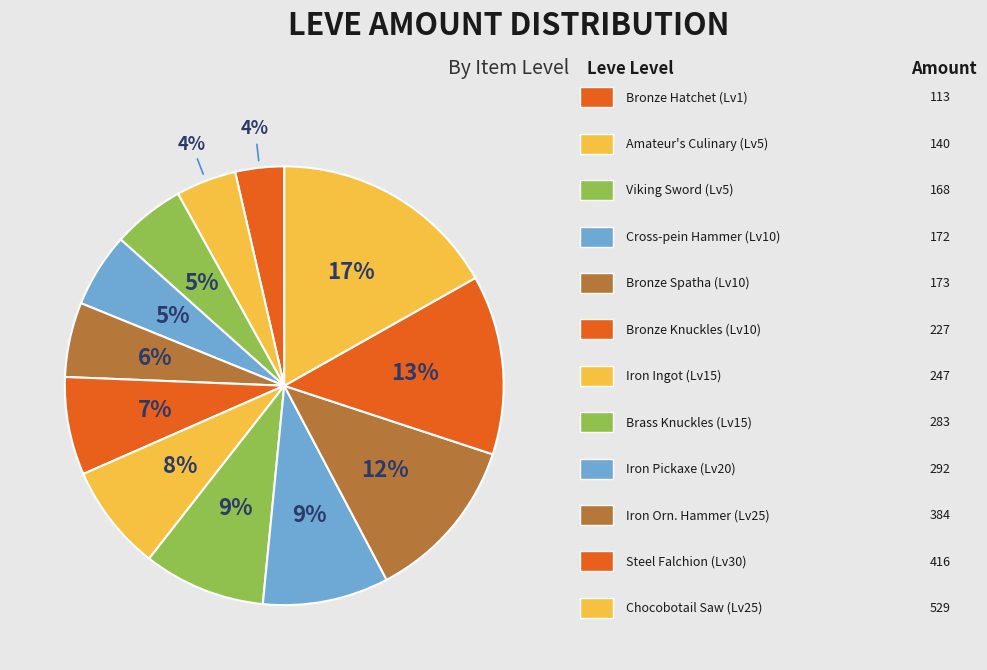

Count the number of slices in the pie.

12